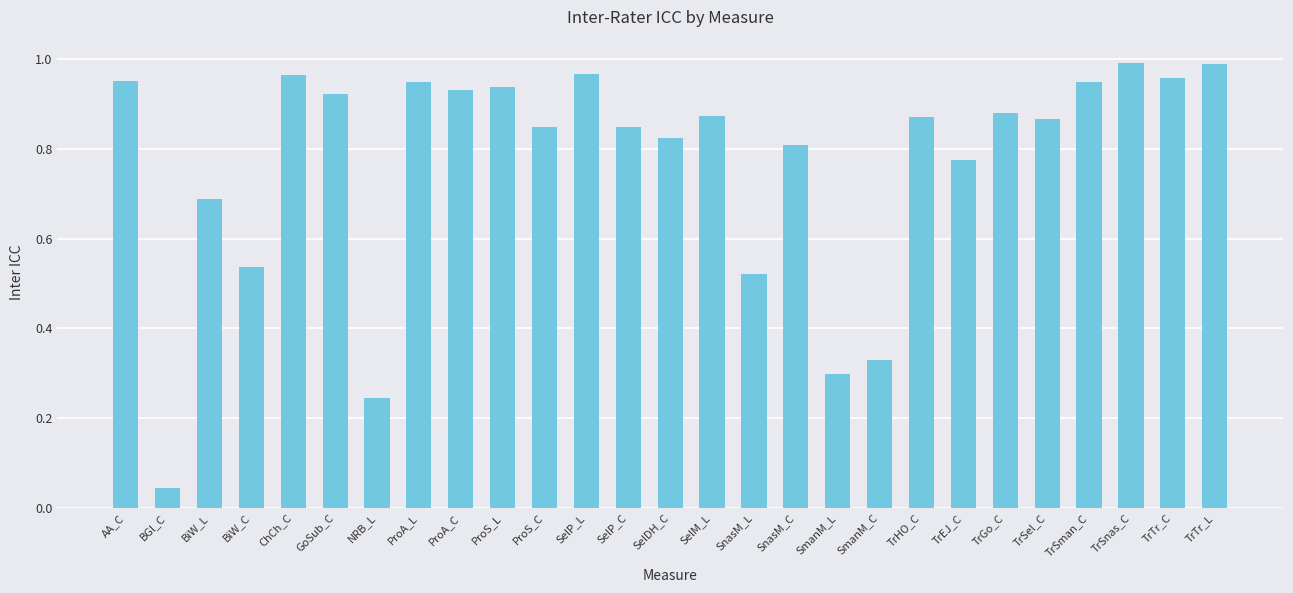

What is the label of the 1st bar from the left?

AA_C